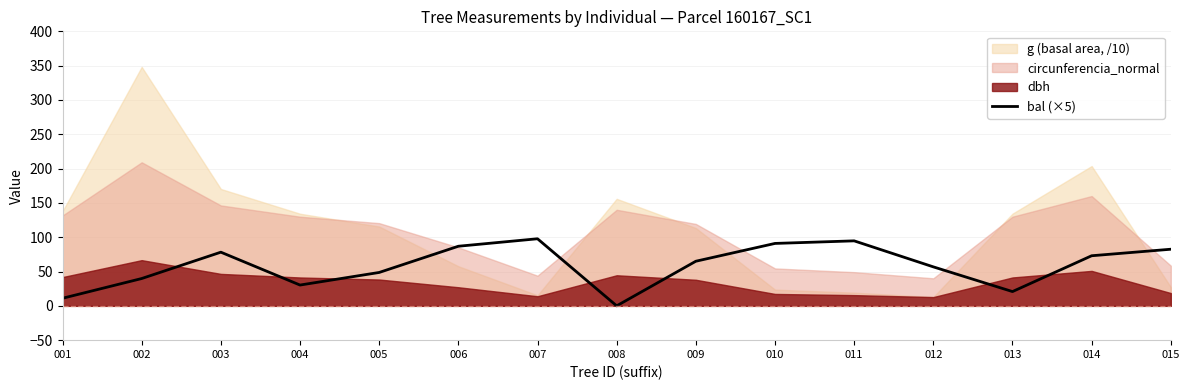

The value of bal (×5) at 001 is 11.1. True or false?

True